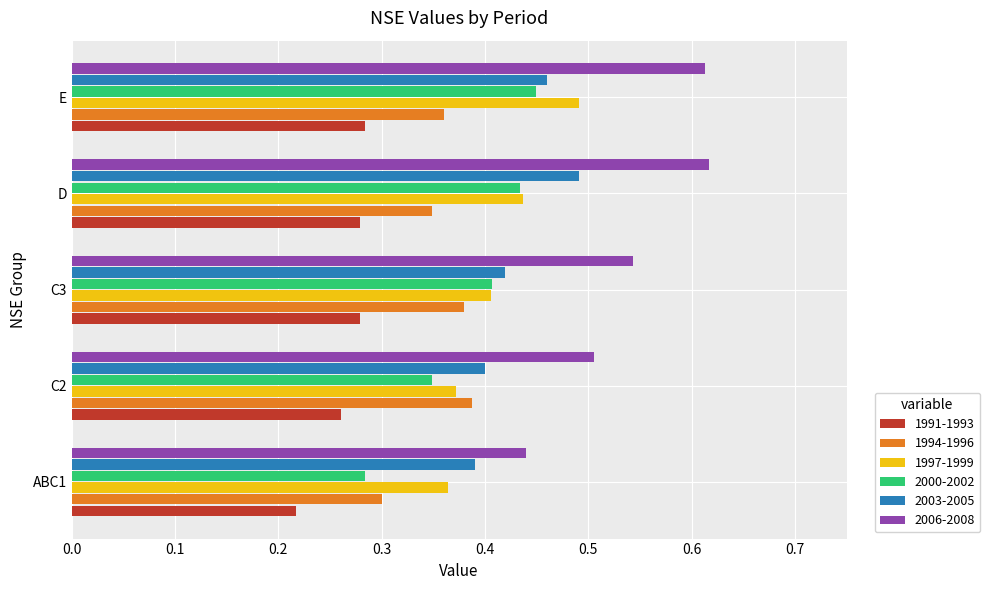

Between ABC1 and E, which series saw the biggest shift?

2006-2008